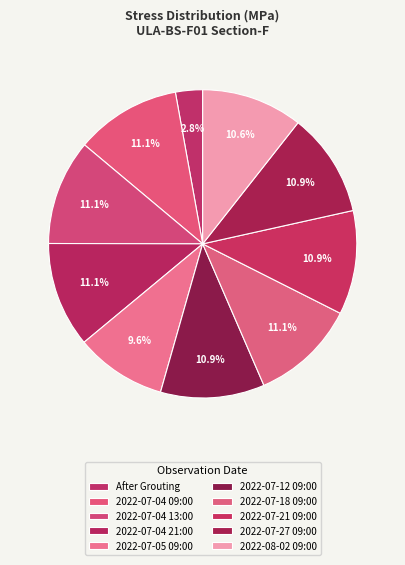

What is the largest slice in the pie chart?

2022-07-04 13:00